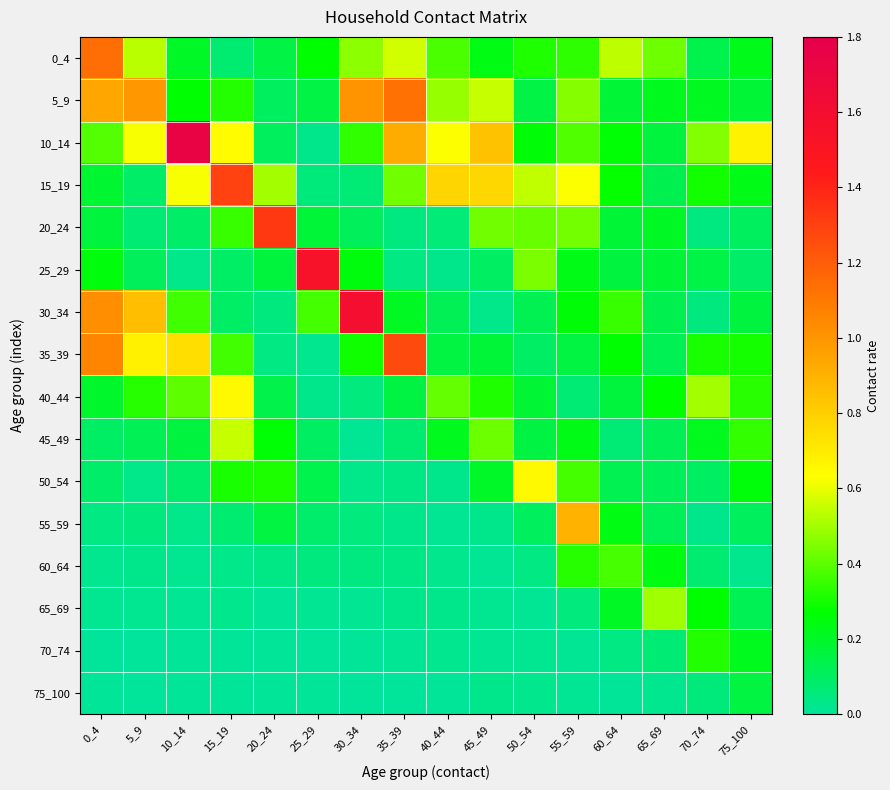

What is the total value across all series at 10_14?

4.8